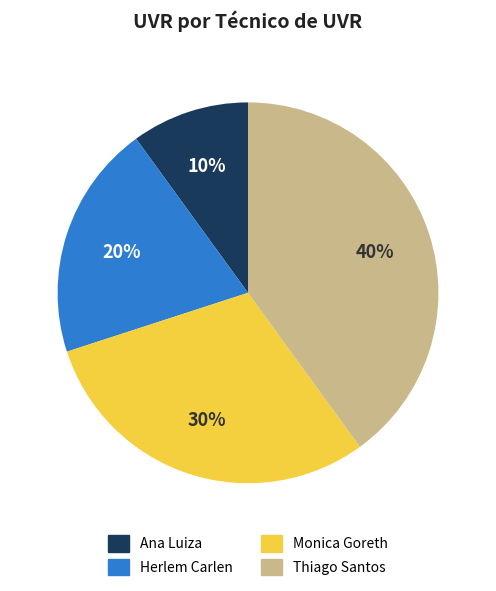

Between Monica Goreth and Ana Luiza, which is larger?

Monica Goreth